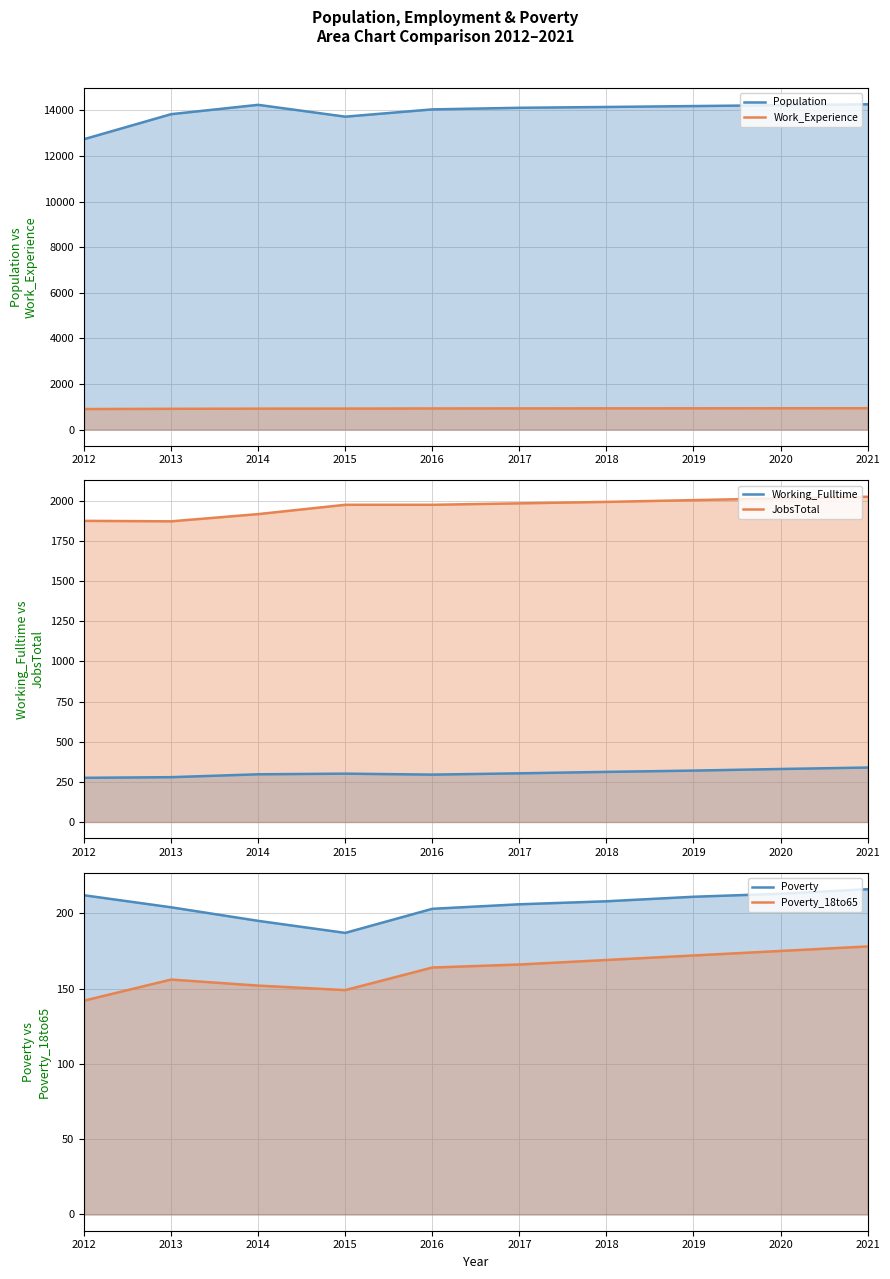

Read the Work_Experience line value at 2014, to the nearest 5.

915